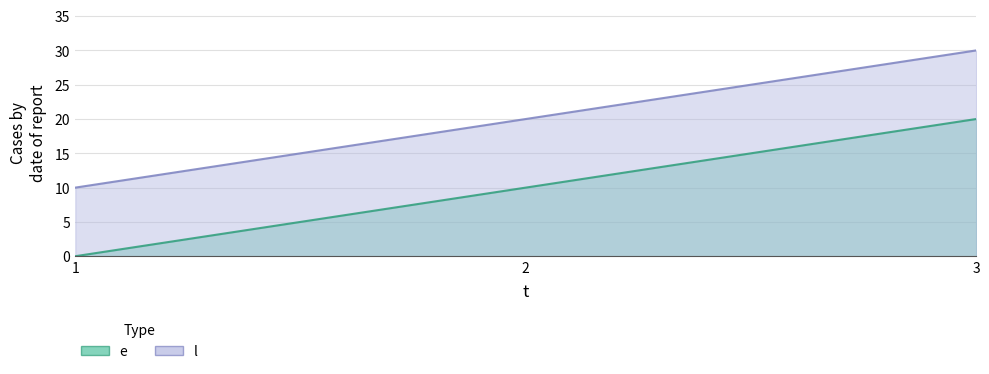

What are all the series names shown in the legend?

e, l